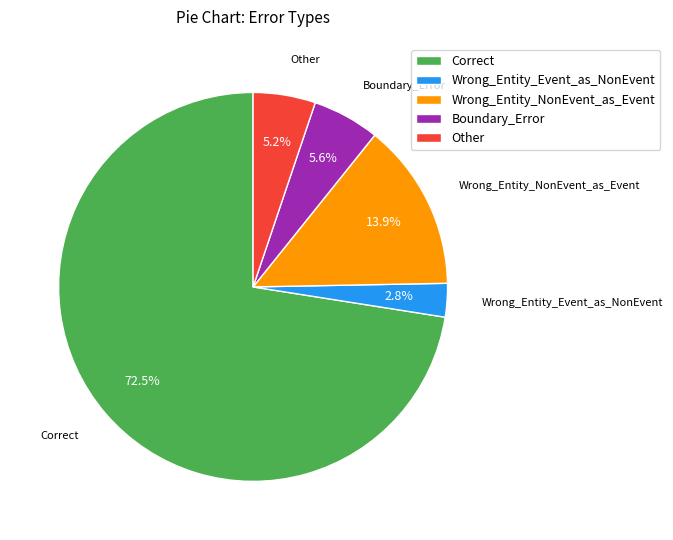

Do Boundary_Error and Other together represent more than half of the pie?

No